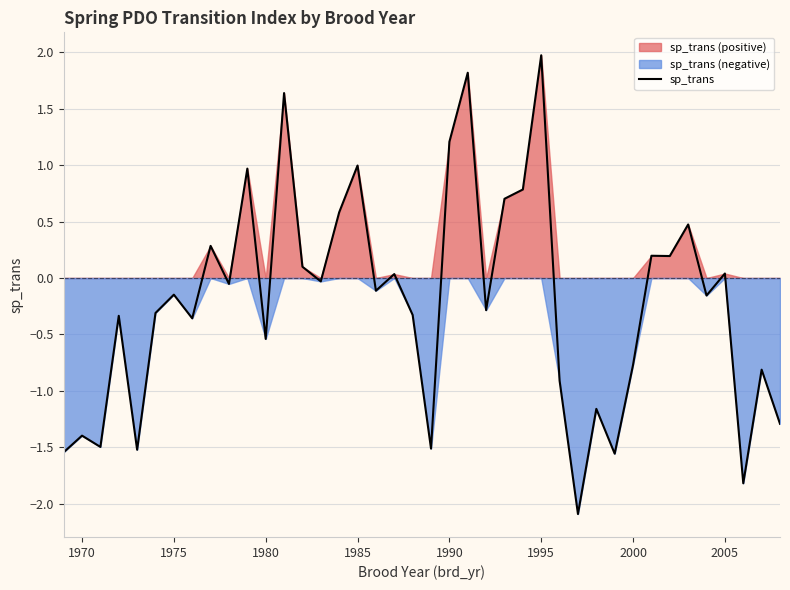

True or false: sp_trans has a value of 3.3 at 1995.

False